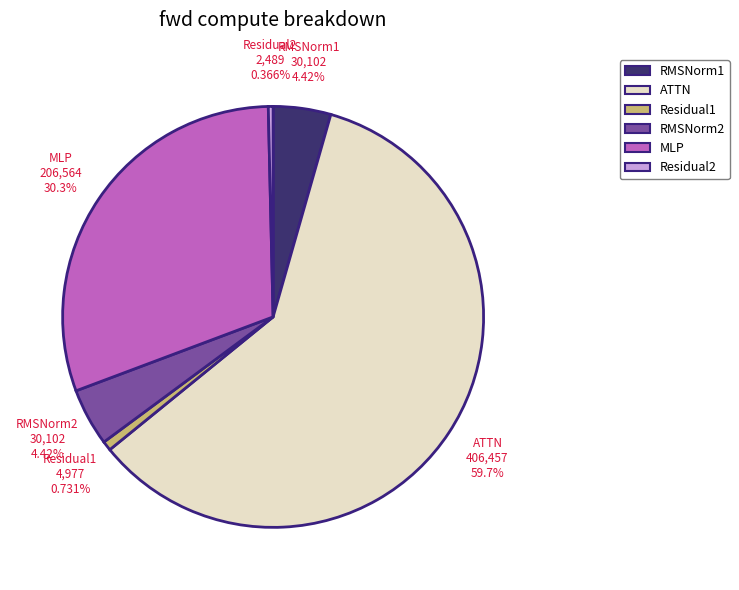

Is it true that RMSNorm1 is 18% of the pie?

False